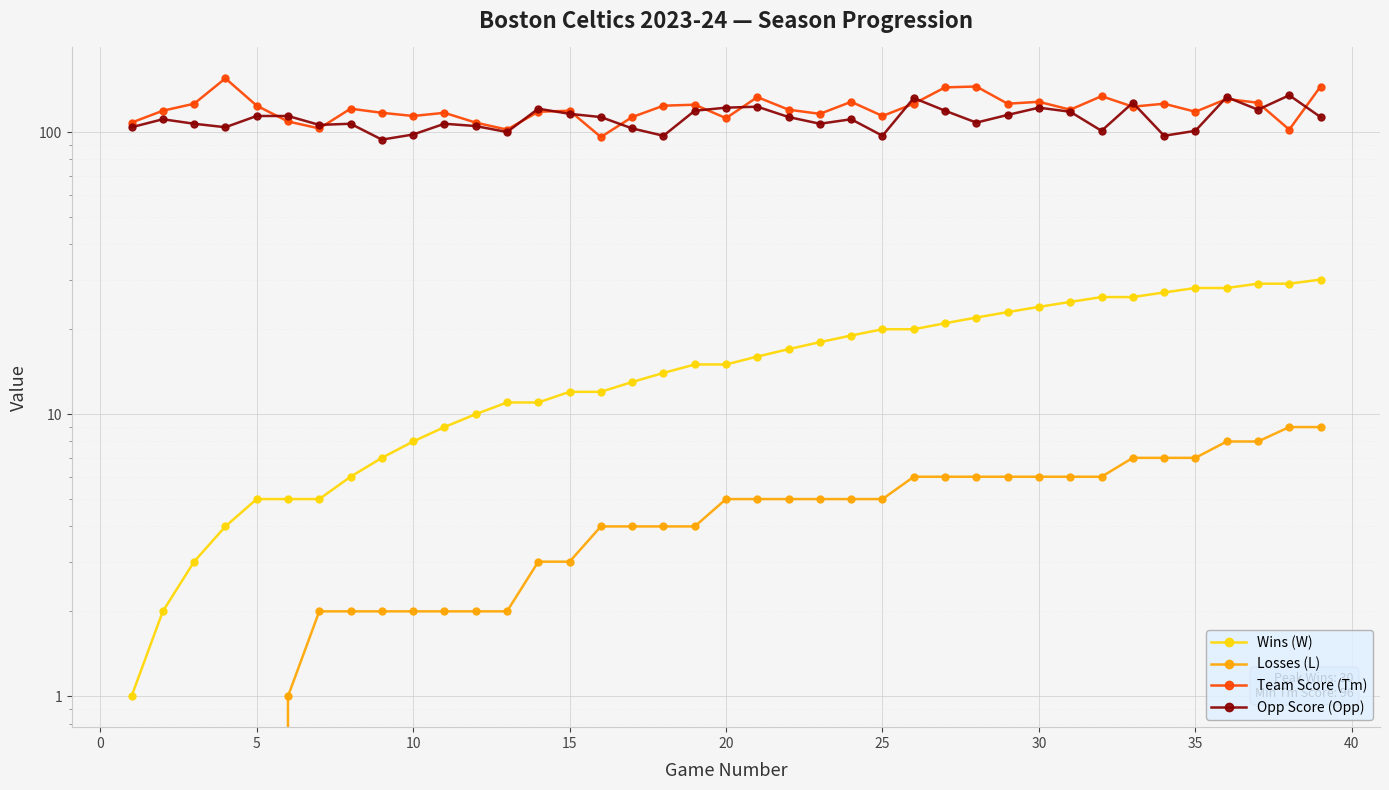

At how many categories does at least one series exceed 58?

39